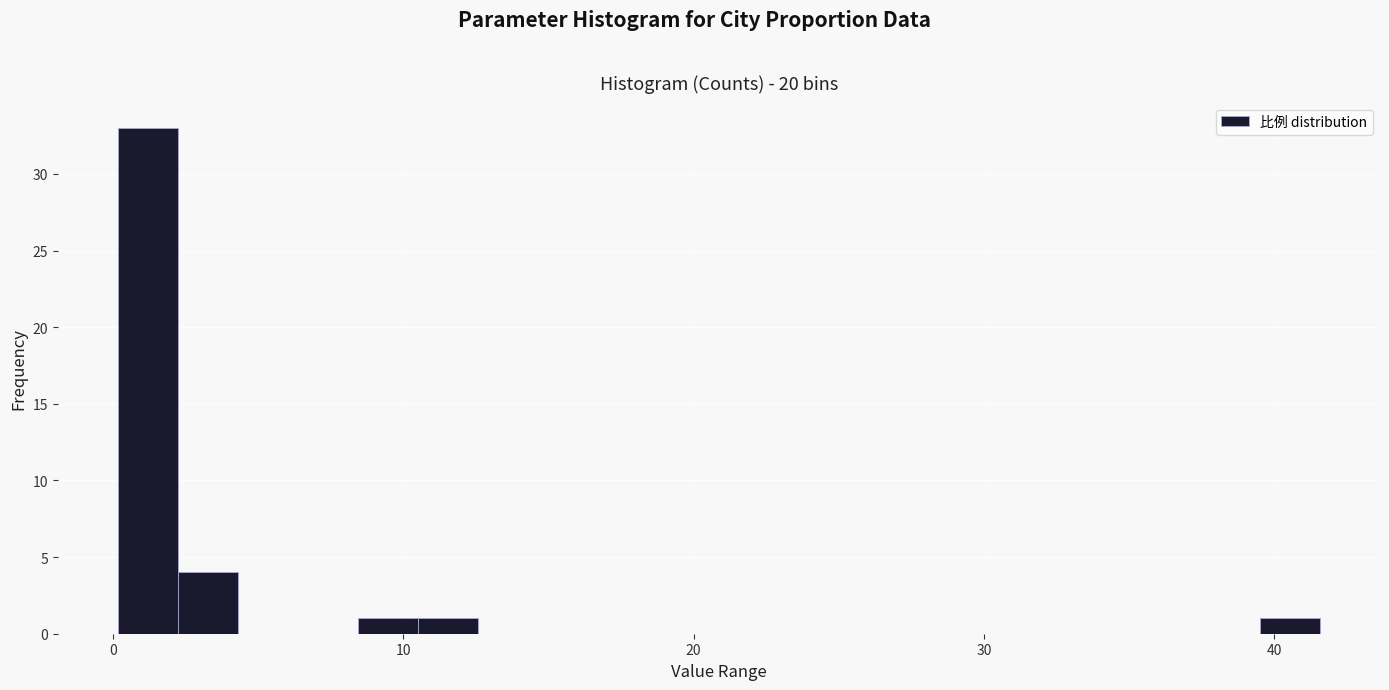

Read against the x-axis, roughly where is the centre of the tallest bar?

1